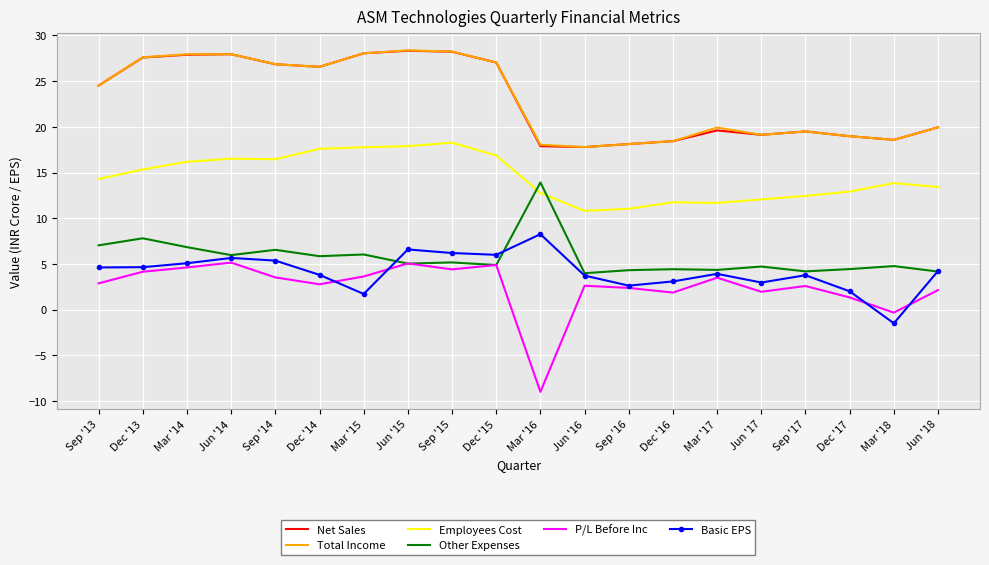

Between which two adjacent categories do P/L Before Inc and Basic EPS first intersect?

Dec '14 and Mar '15